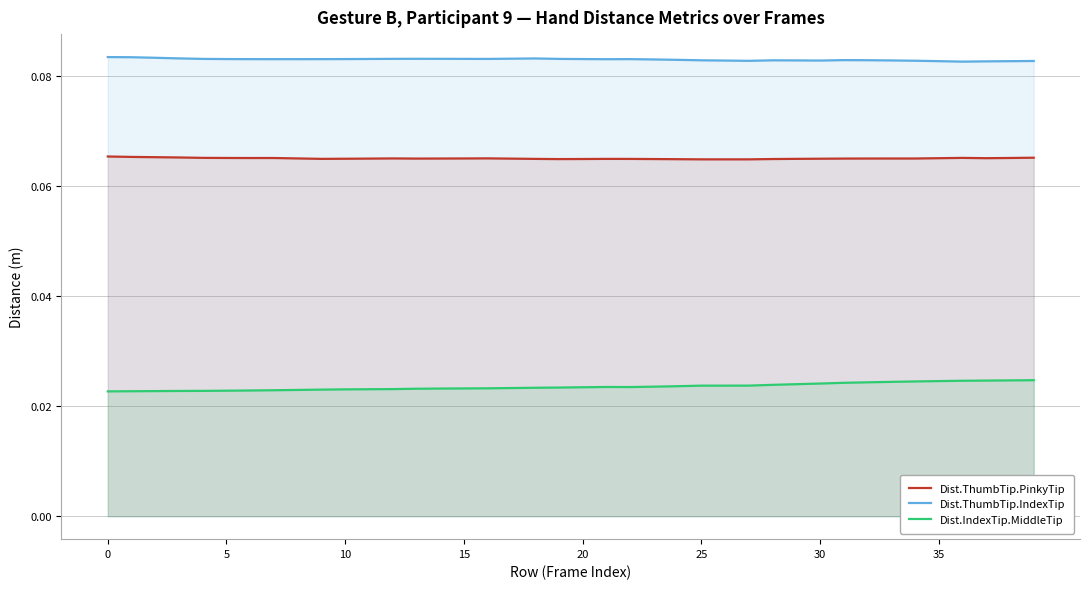

How many lines are shown in the chart?

3